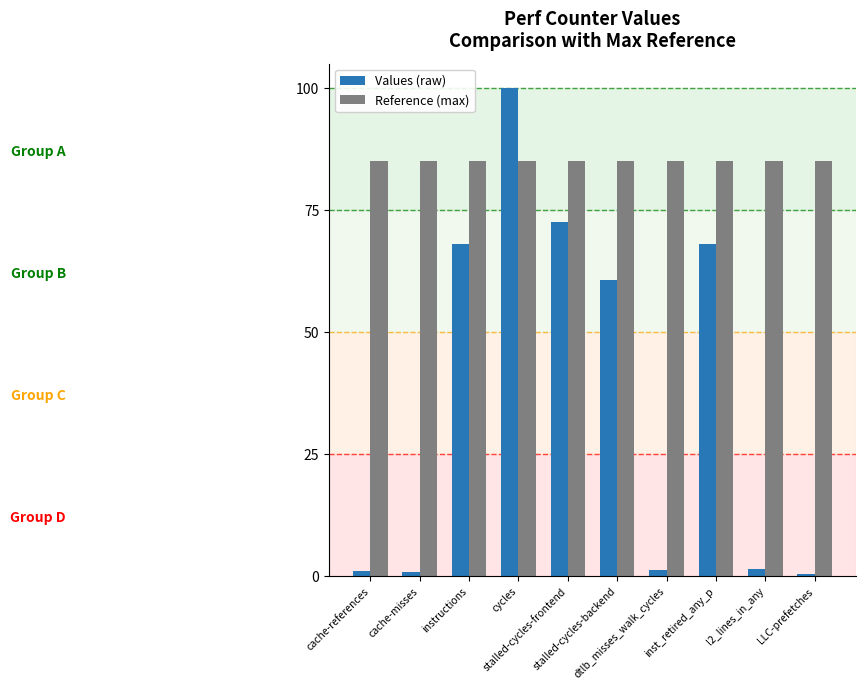

Which series has the widest spread of values?

Values (raw)